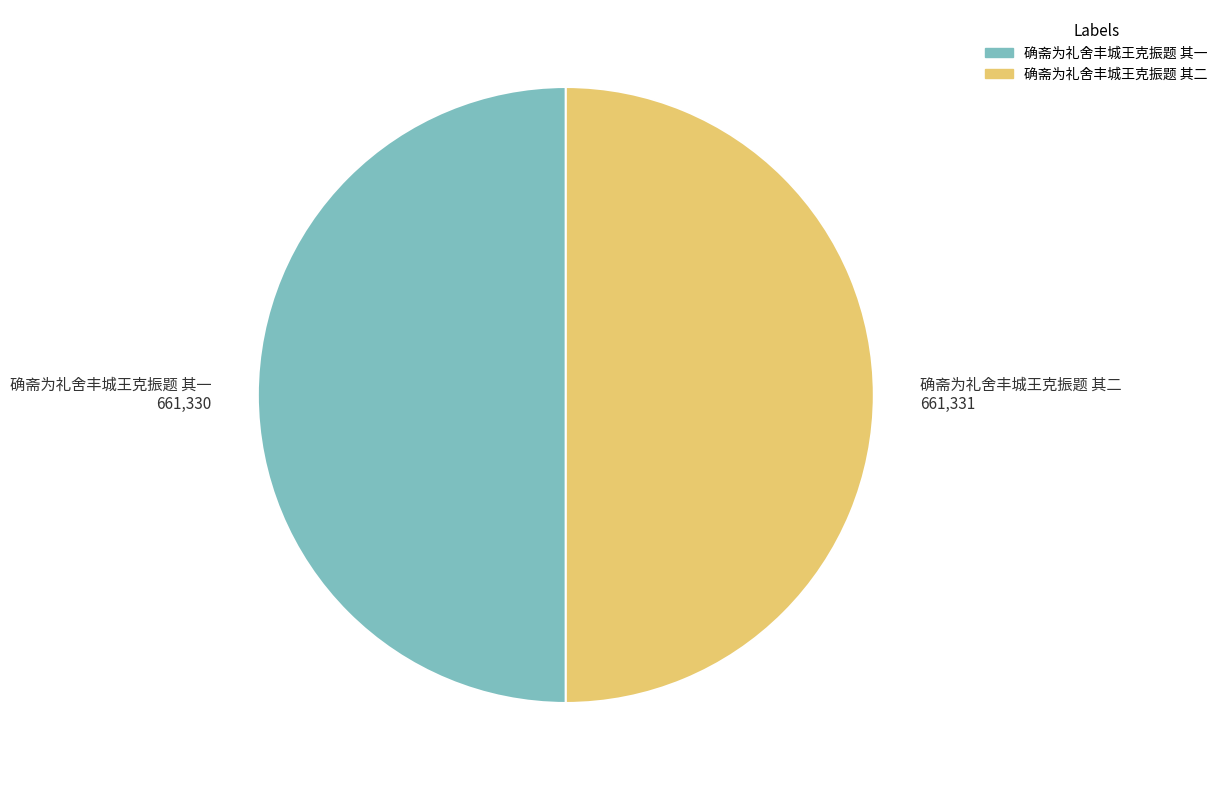

Is the sum of 确斋为礼舍丰城王克振题 其一 and 确斋为礼舍丰城王克振题 其二 greater than half?

Yes